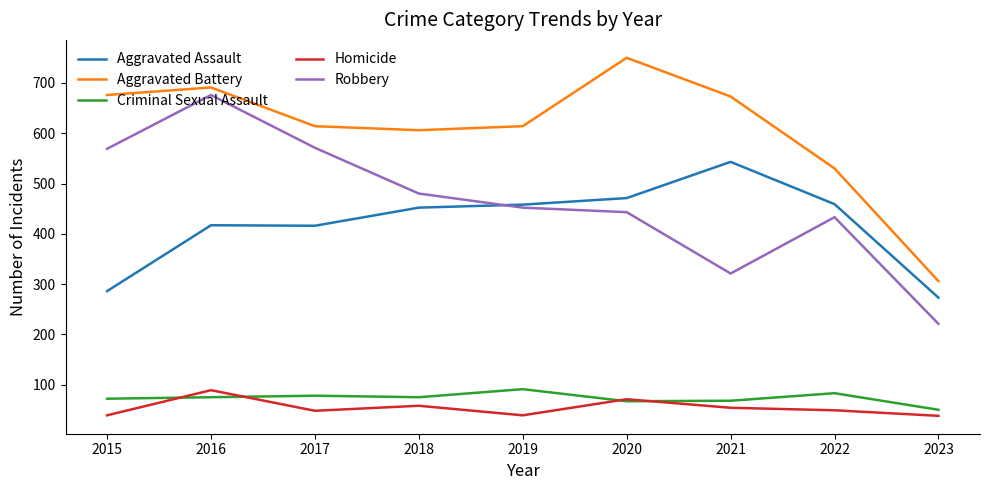

What is the difference between the highest and lowest values at 2018?

548